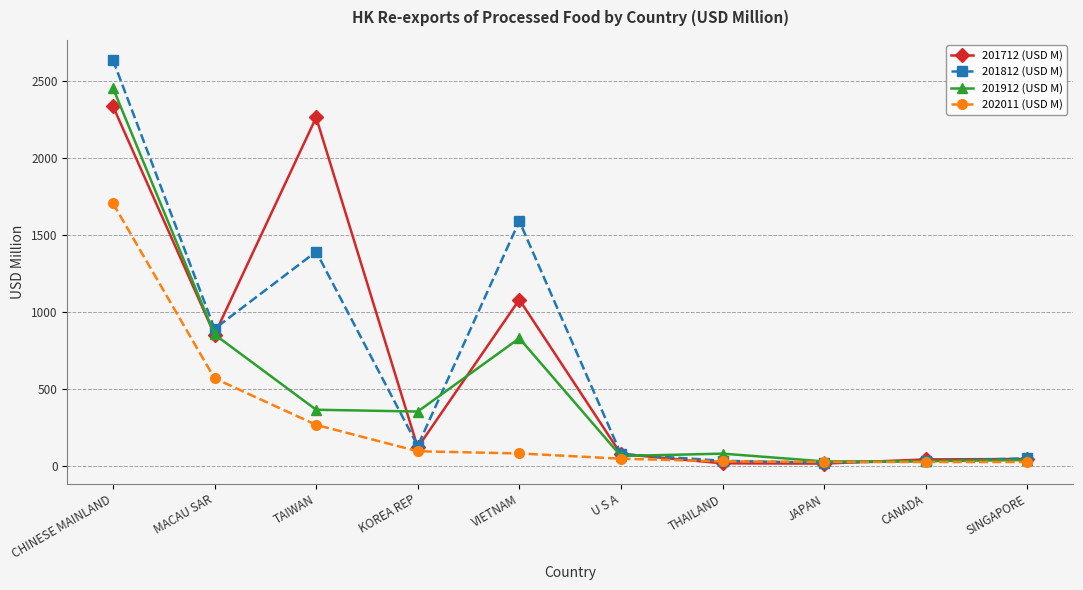

How many lines are shown in the chart?

4